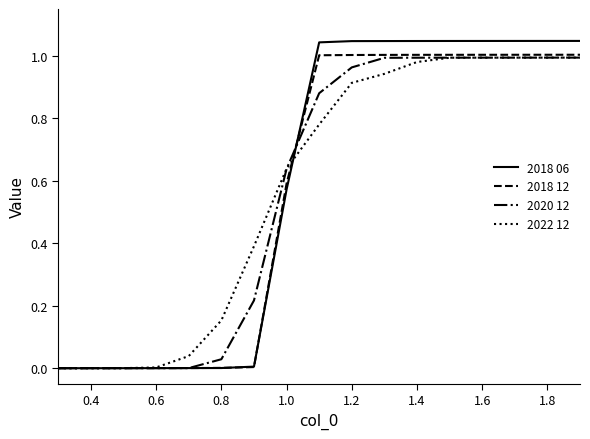

Which series has the largest range (max minus min)?

2018 06